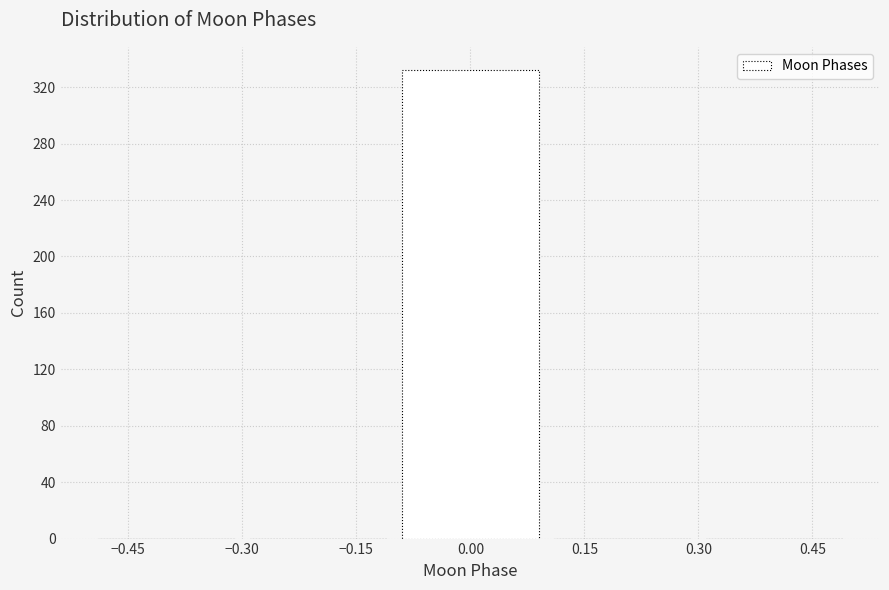

Reading left to right, list every bar in this chart as the range it spans on the x-axis followed by its height. The values are not printed on the chart, so give them approximately, as read against the axis.

-0.5 to -0.3: 0
-0.3 to -0.1: 0
-0.1 to 0.1: 330
0.1 to 0.3: 0
0.3 to 0.5: 0